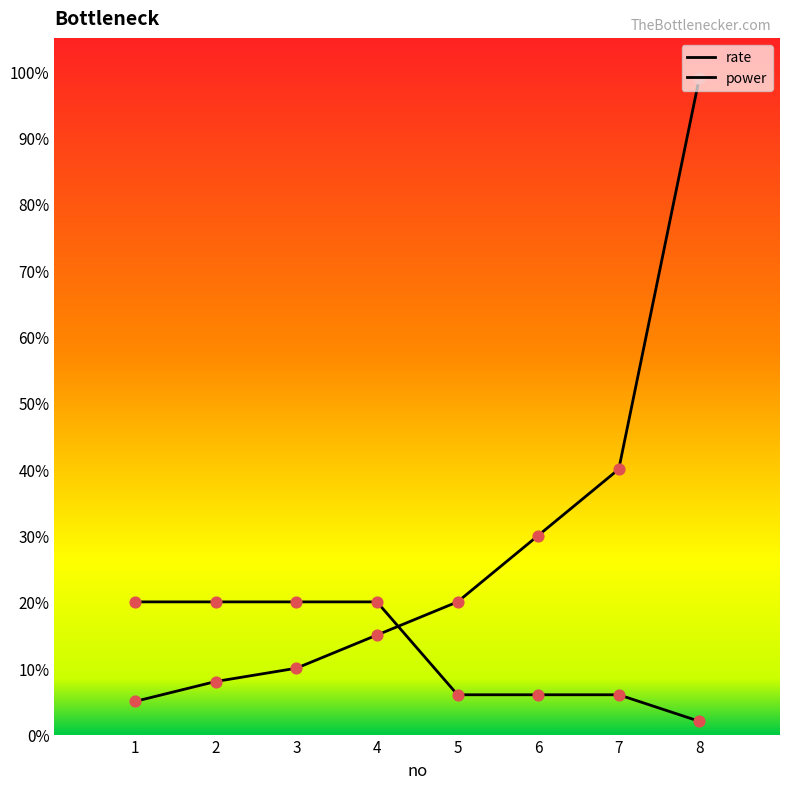

At which category is the sum across all series the highest?

8